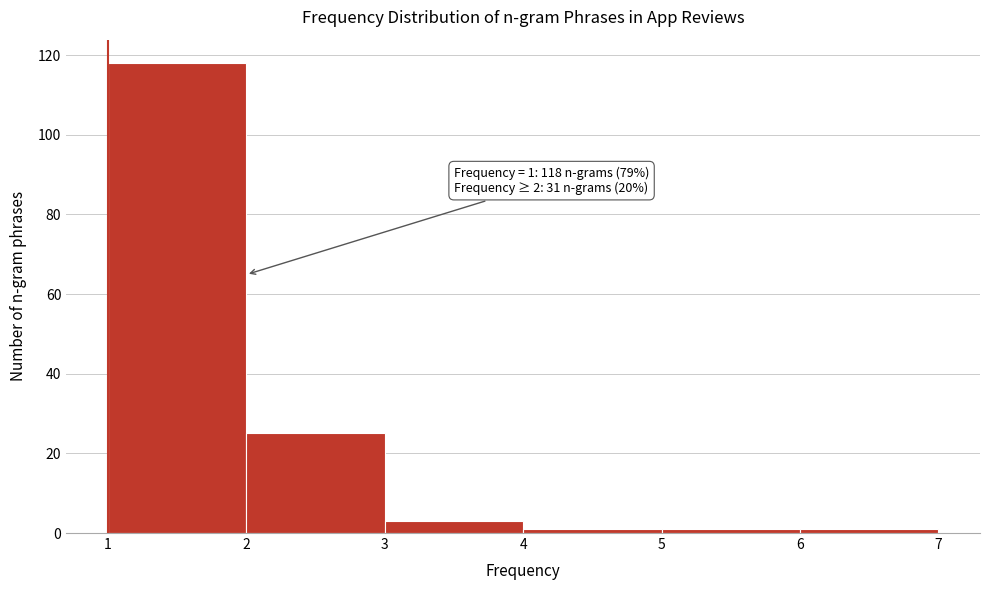

Over which range of the x-axis is the bar tallest?

1 to 2